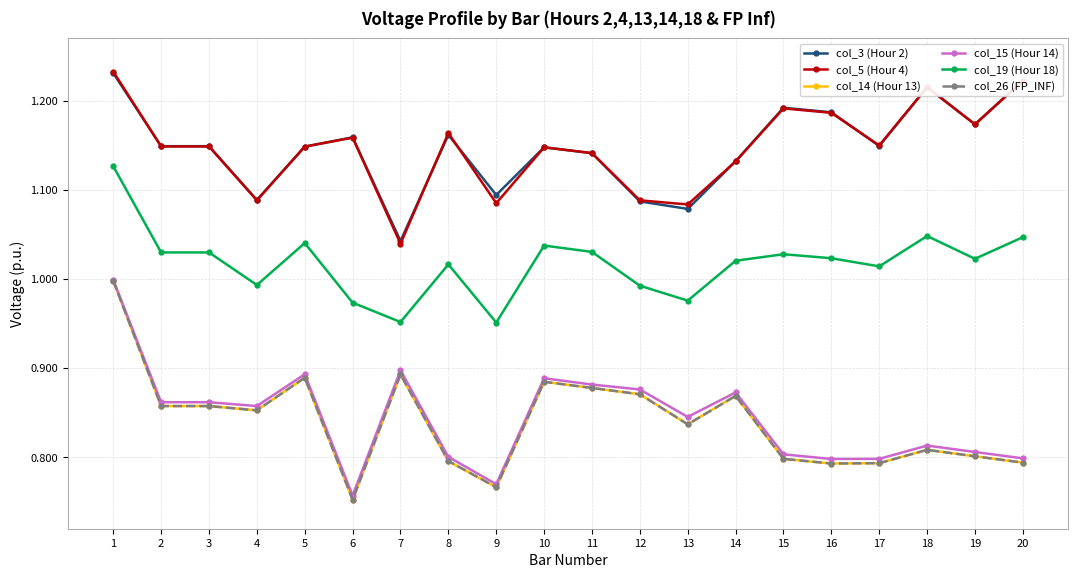

At which label does col_15 (Hour 14) reach its minimum?

6